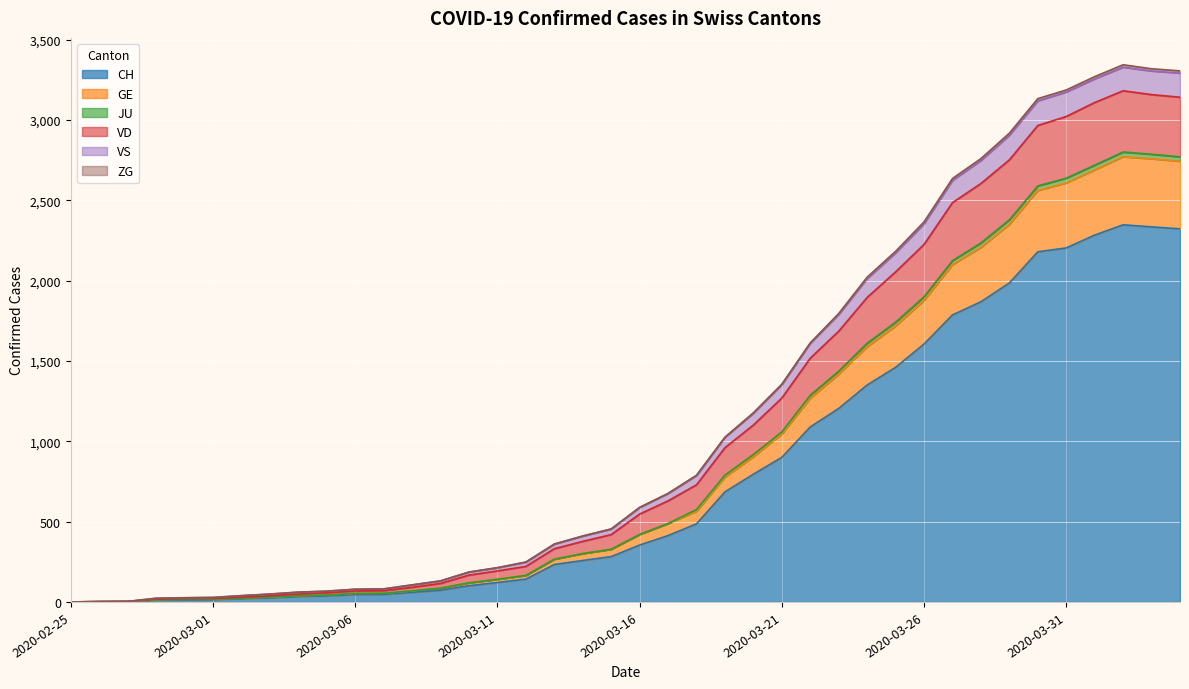

What is the value of the VD point at the 2nd from the left?

2